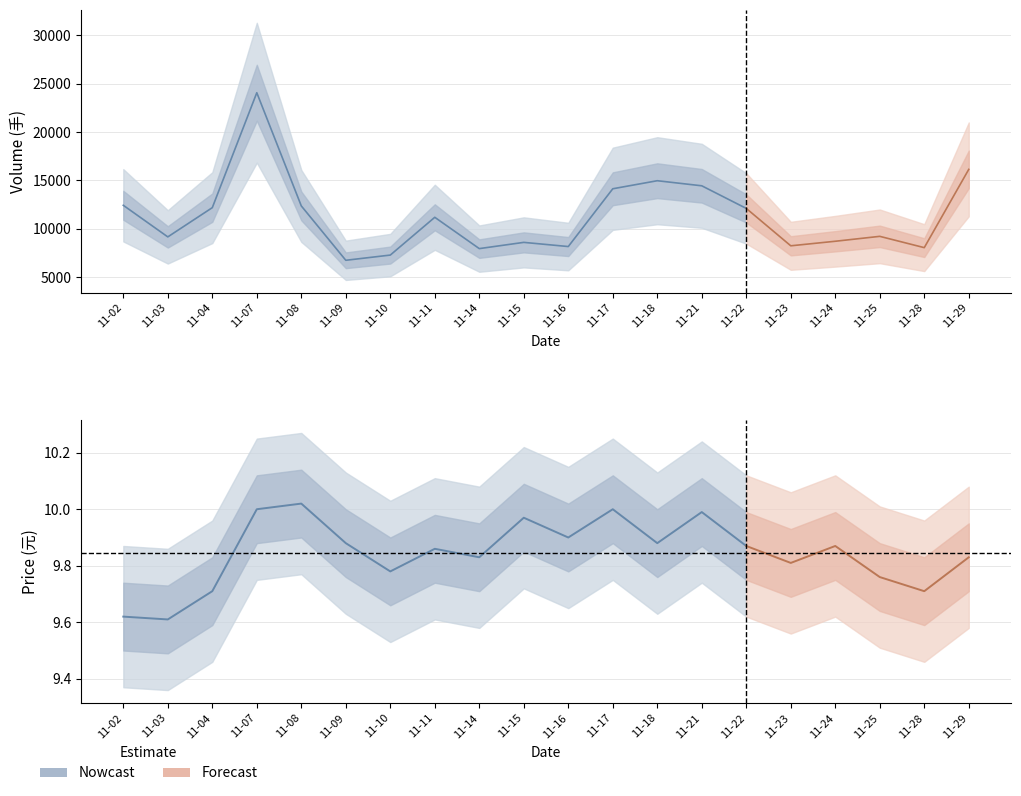

Where is volume nearest to the value 15410?

2022-11-18